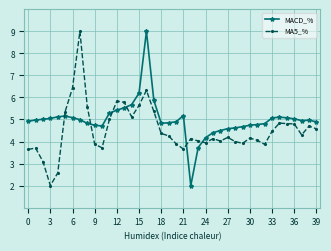

How many times do MACD_% and MA5_% cross each other?

6